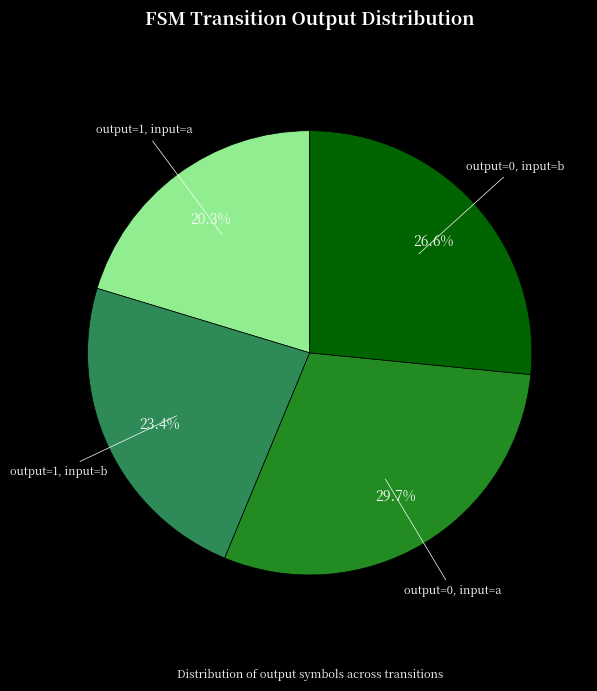

How many slices are in this pie chart?

4